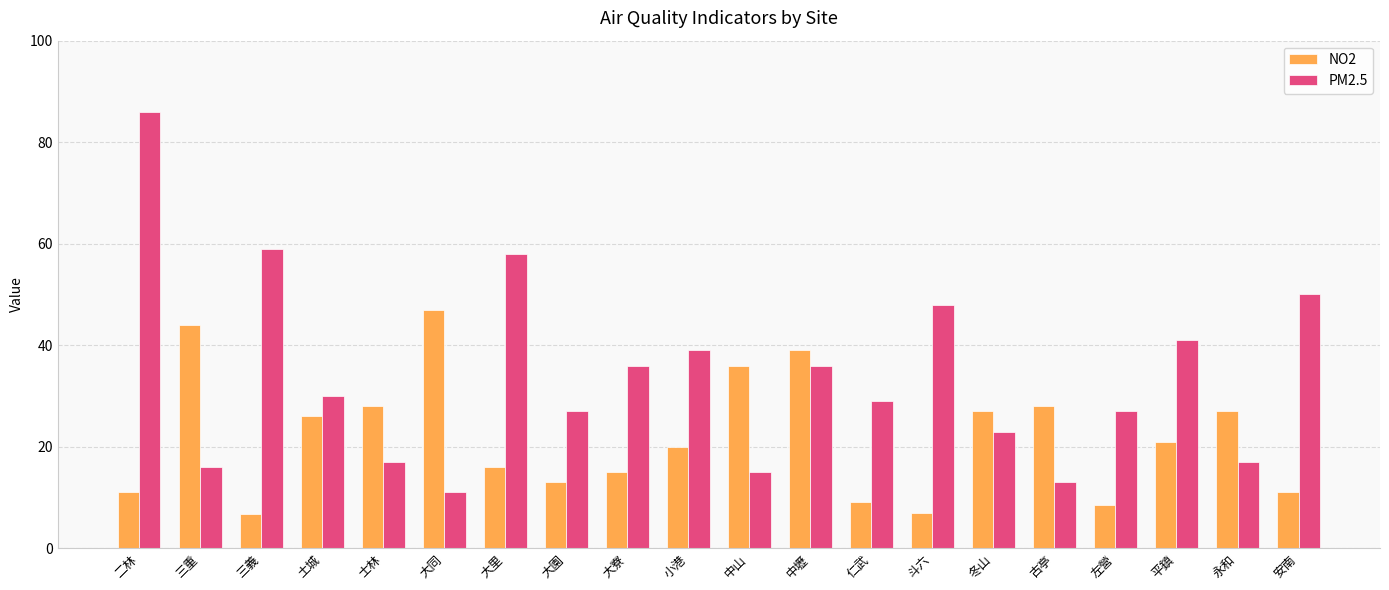

Is it true that PM2.5 equals 58.0 at 大里?

True